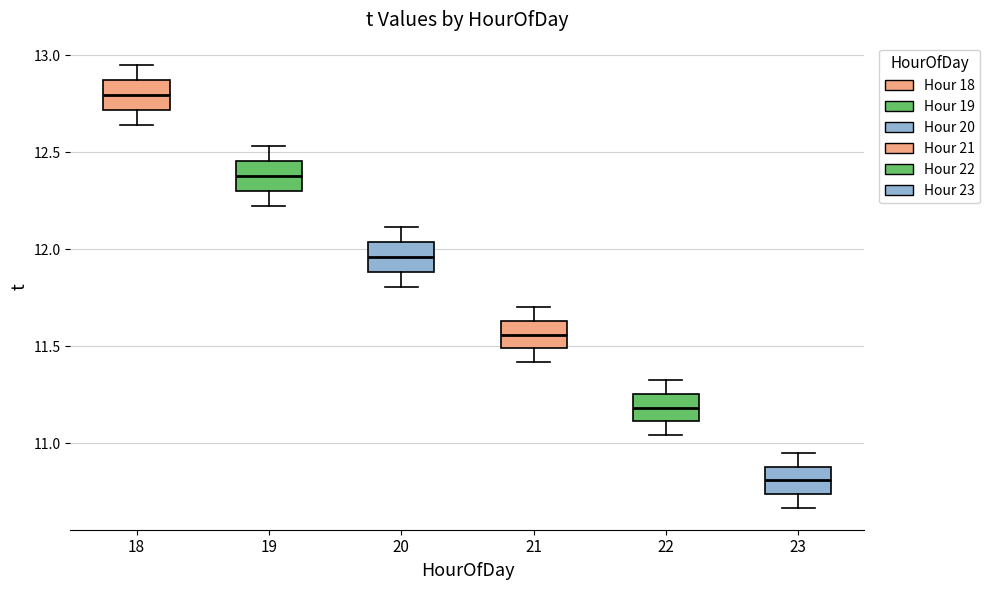

Reading left to right, transcribe this box plot: for each box, give where its median line is, the range the box spans, and where its two whiskers end, as read against the y-axis. The values are not printed on the chart, so give them approximately, as read against the axis.

18: median 12.80, box 12.70 to 12.85, whiskers 12.65 to 12.95
19: median 12.40, box 12.30 to 12.45, whiskers 12.20 to 12.55
20: median 11.95, box 11.90 to 12.05, whiskers 11.80 to 12.10
21: median 11.55, box 11.50 to 11.65, whiskers 11.40 to 11.70
22: median 11.20, box 11.10 to 11.25, whiskers 11.05 to 11.35
23: median 10.80, box 10.75 to 10.90, whiskers 10.65 to 10.95